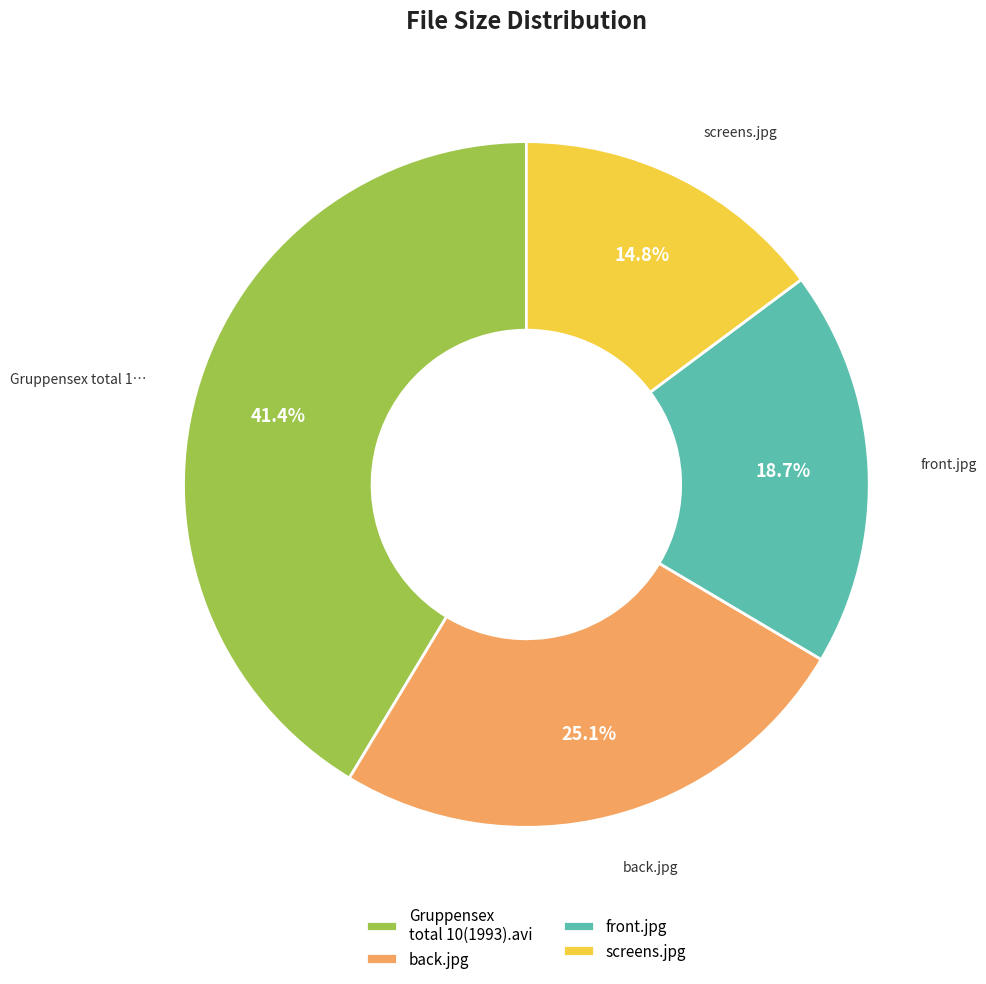

To the nearest percent, what percentage of the pie is back.jpg?

25%